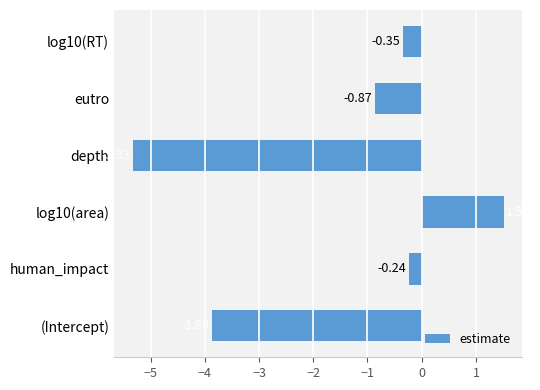

What is the difference between the maximum and minimum values?

6.8